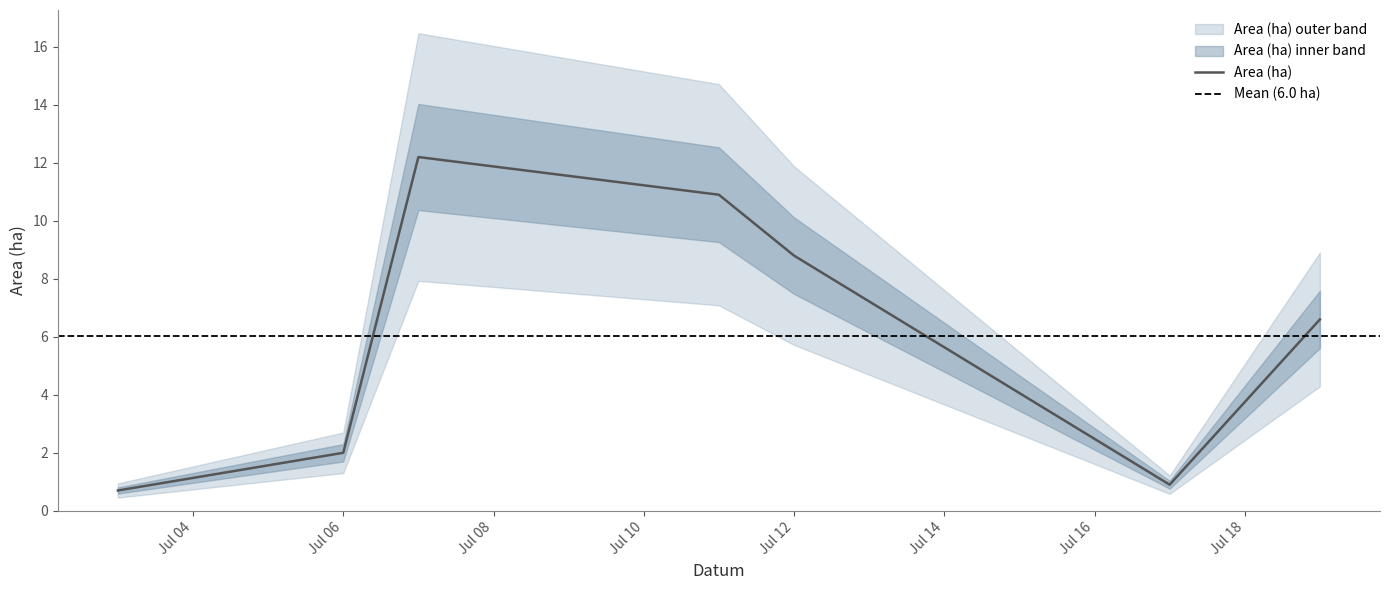

Which series has the largest total across all categories?

Area (ha)